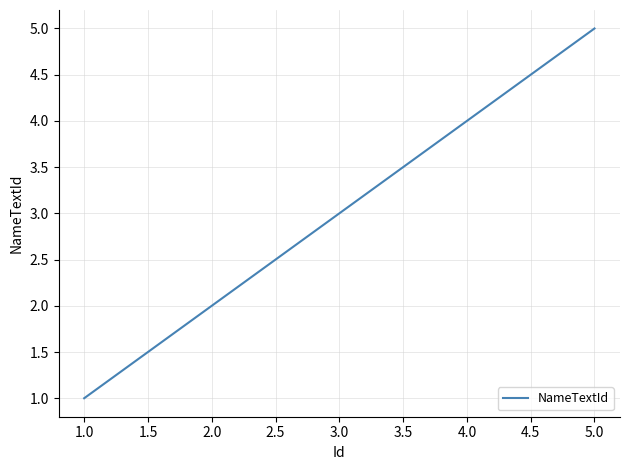

Count the number of categories in the chart.

5